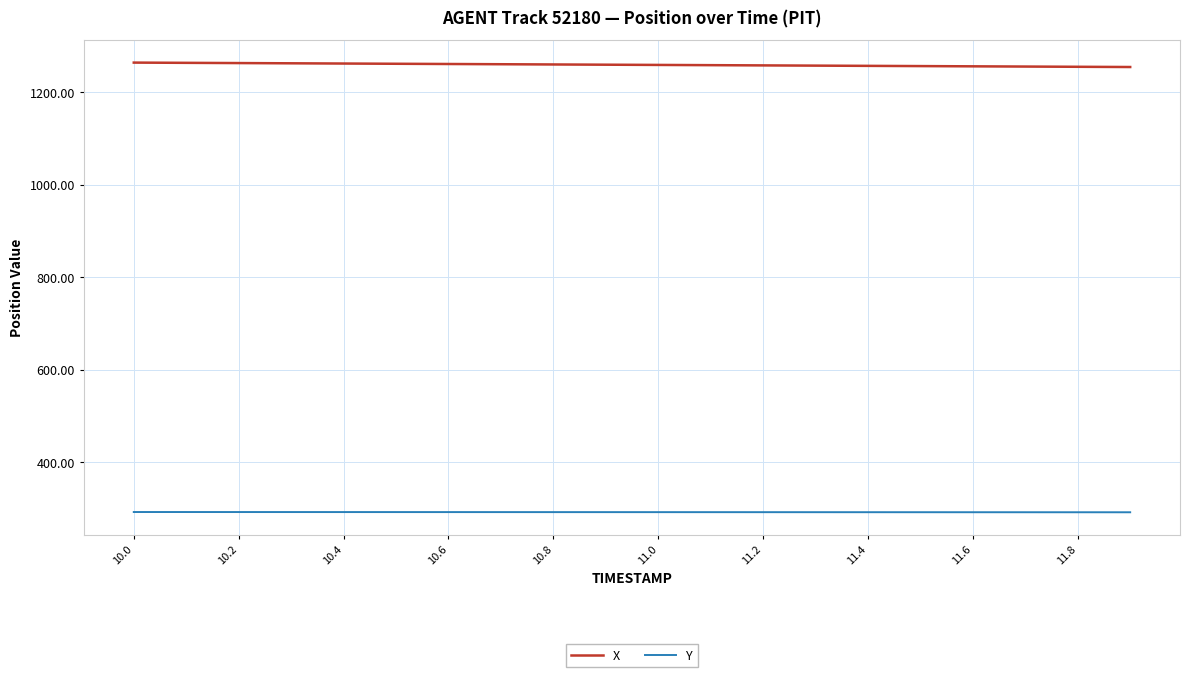

True or false: Y and X intersect in this chart.

False